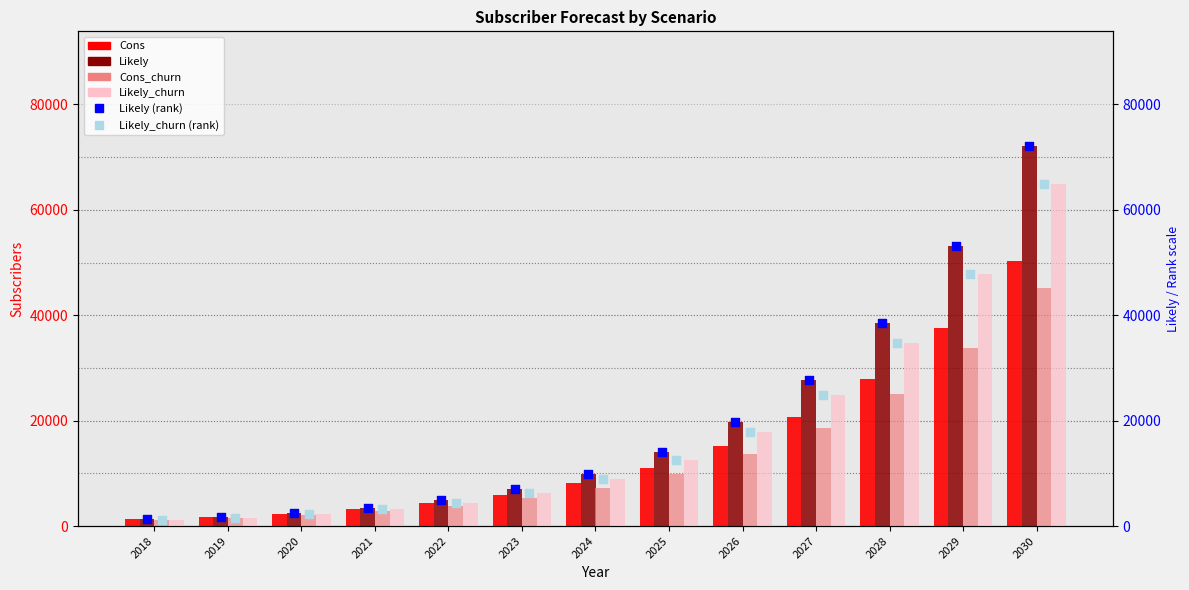

Which series reaches the maximum Y coordinate?

Likely